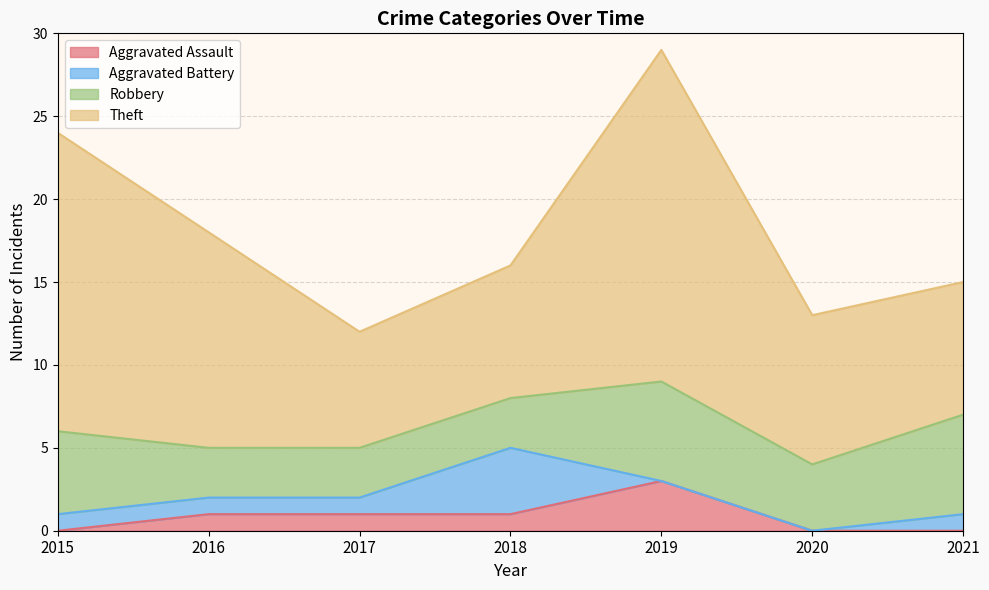

Is the value of Aggravated Assault at 2015 greater than the value of Theft at 2018?

No